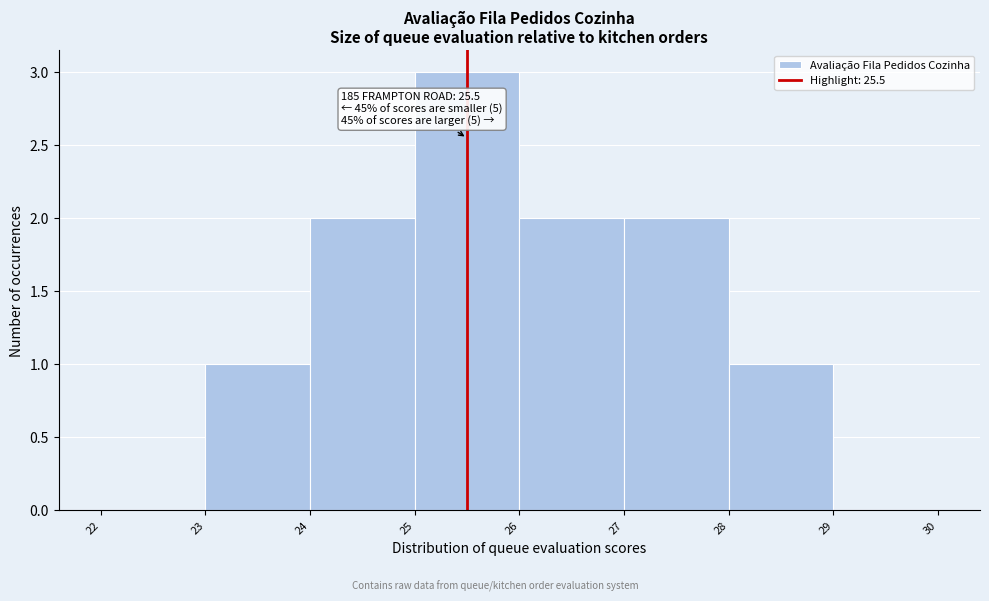

Which range on the x-axis has the tallest bar?

25 to 26